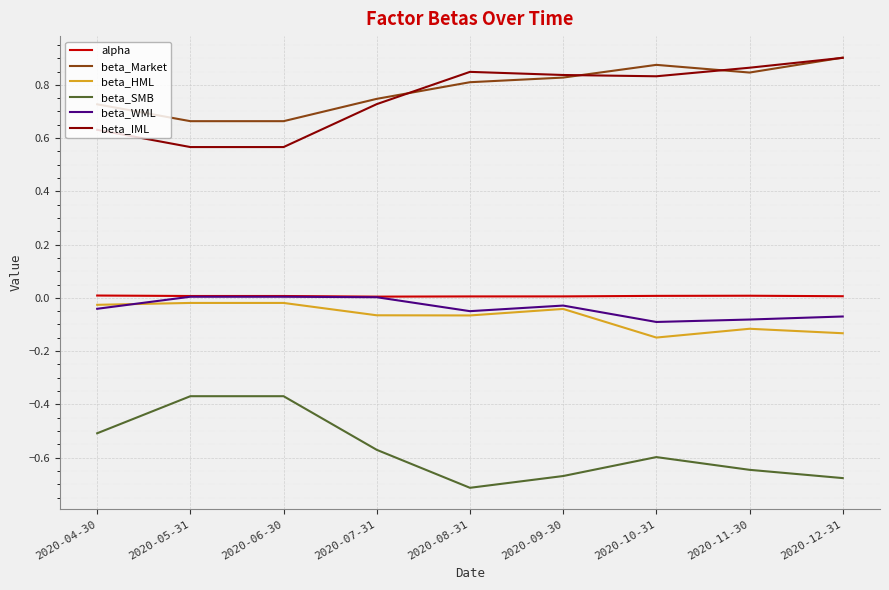

How many lines are shown in the chart?

6